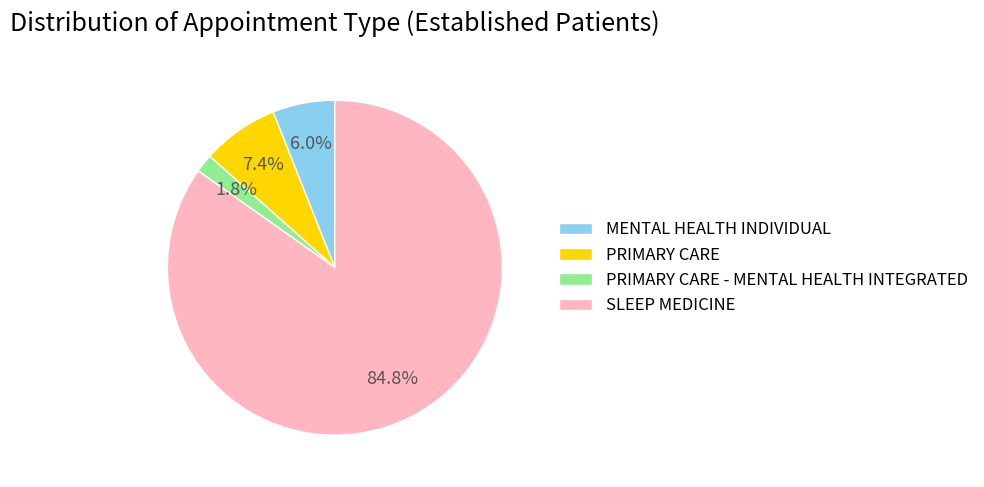

Rank the categories by value from highest to lowest.

SLEEP MEDICINE, PRIMARY CARE, MENTAL HEALTH INDIVIDUAL, PRIMARY CARE - MENTAL HEALTH INTEGRATED